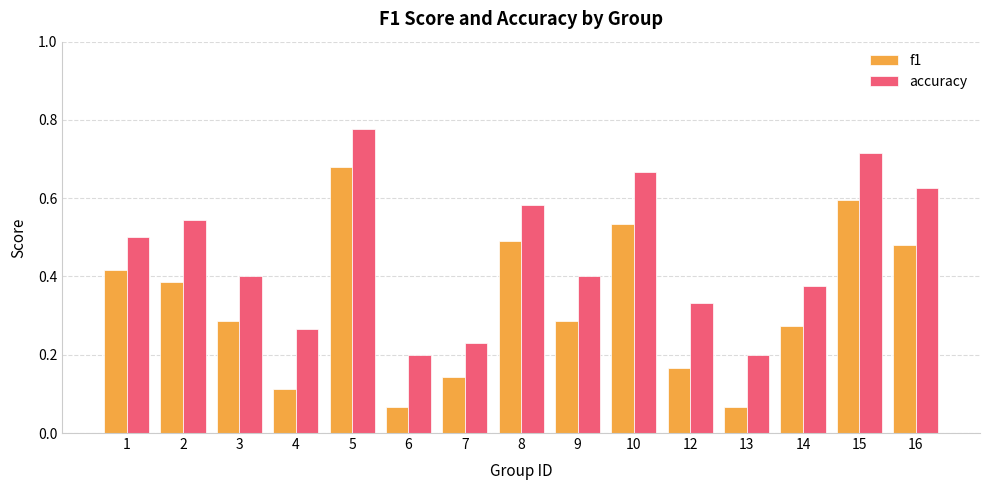

Which series has the largest total across all categories?

accuracy